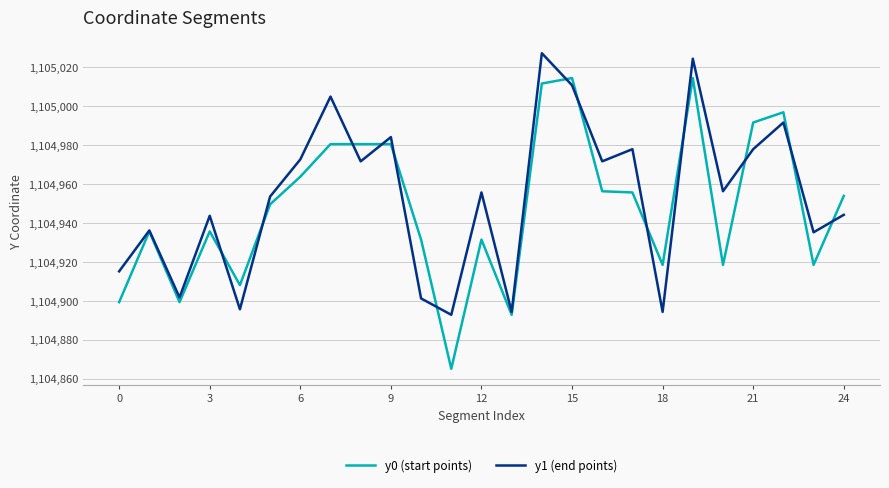

Which series has the largest range (max minus min)?

y0 (start points)